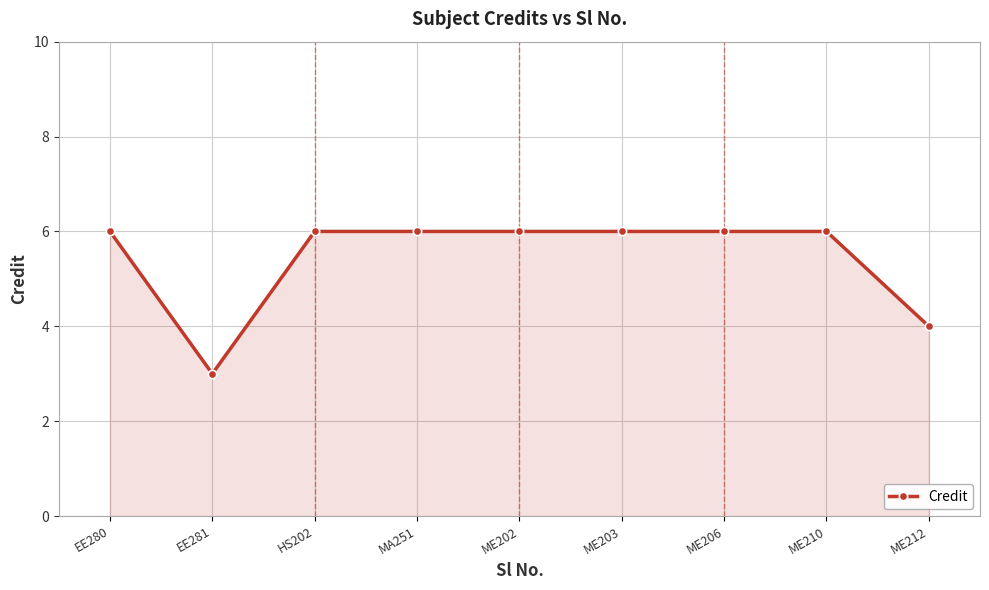

What is the smallest value displayed?

3